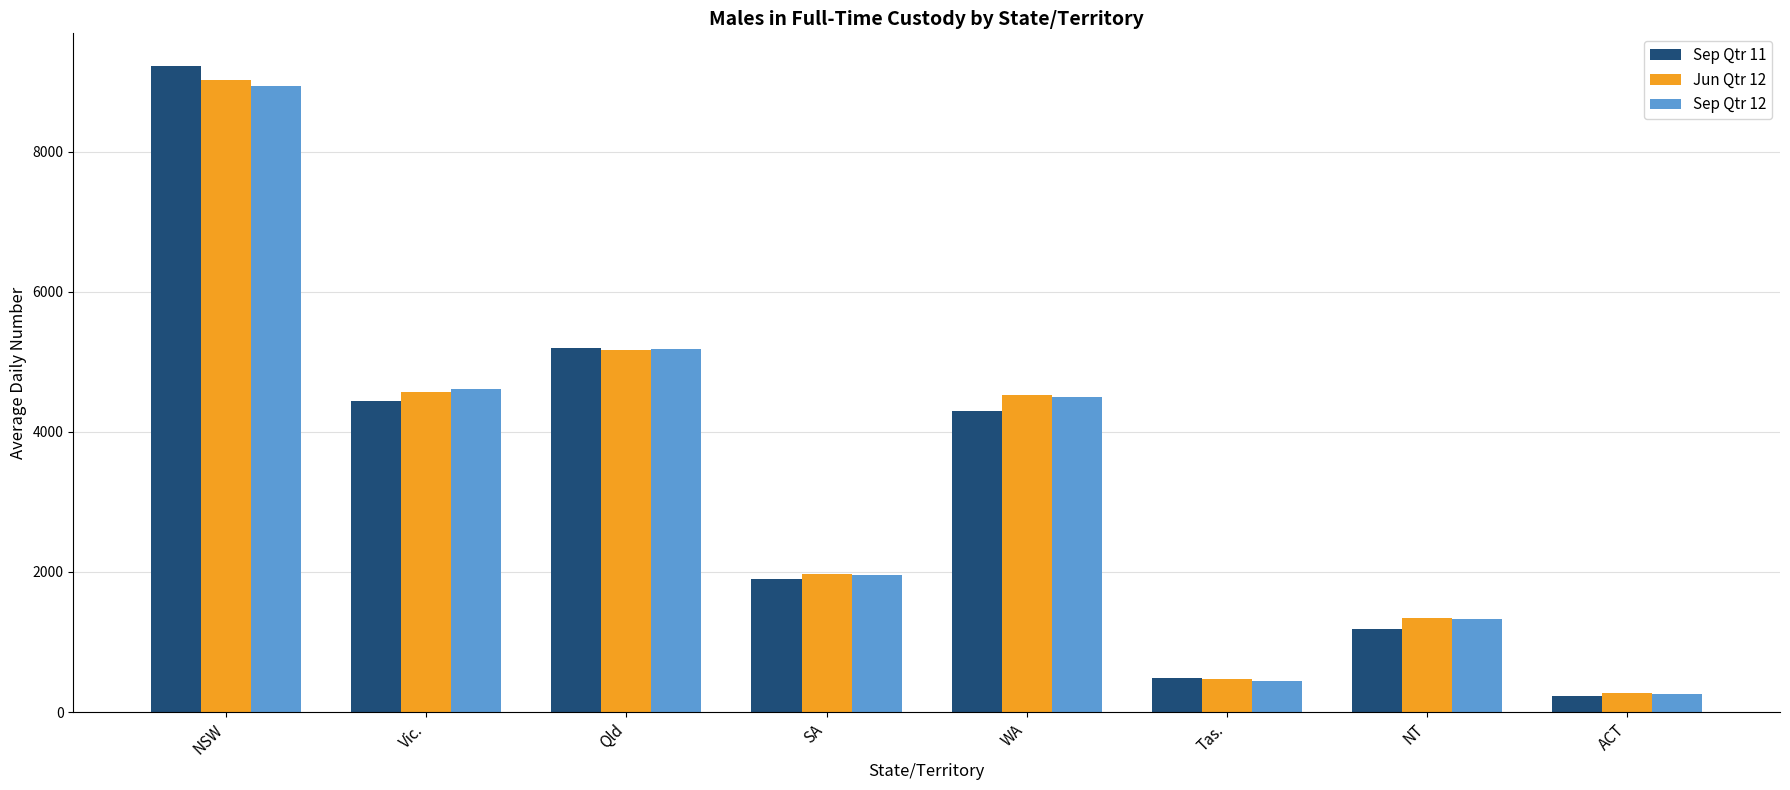

The value of Sep Qtr 12 at Qld is 7883. True or false?

False